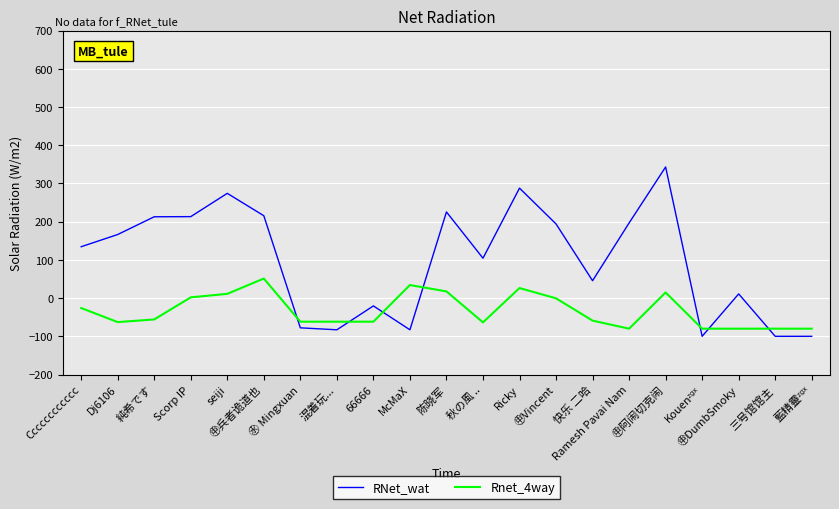

Between Cccccccccccc and 三号馆馆主, which series saw the biggest shift?

RNet_wat